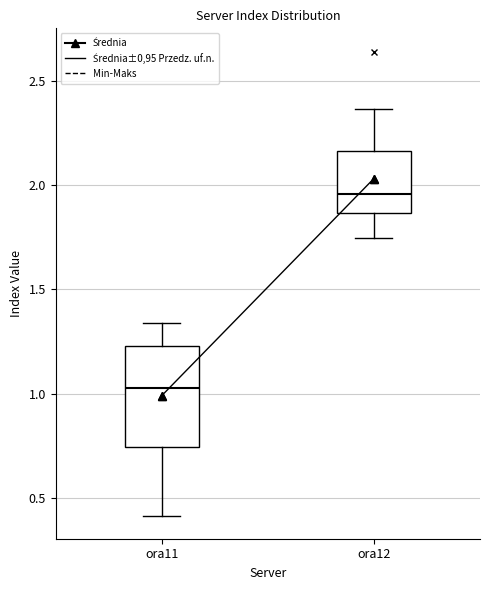

Where does the lower whisker of the box for ora11 end on the y-axis? The values are not printed on the chart, so give them approximately, as read against the axis.

0.40